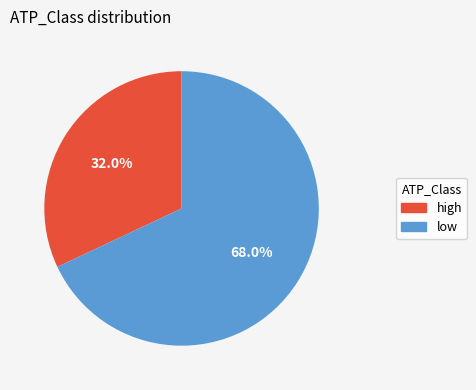

To the nearest percent, what is the difference between the high and low slice percentages?

36%